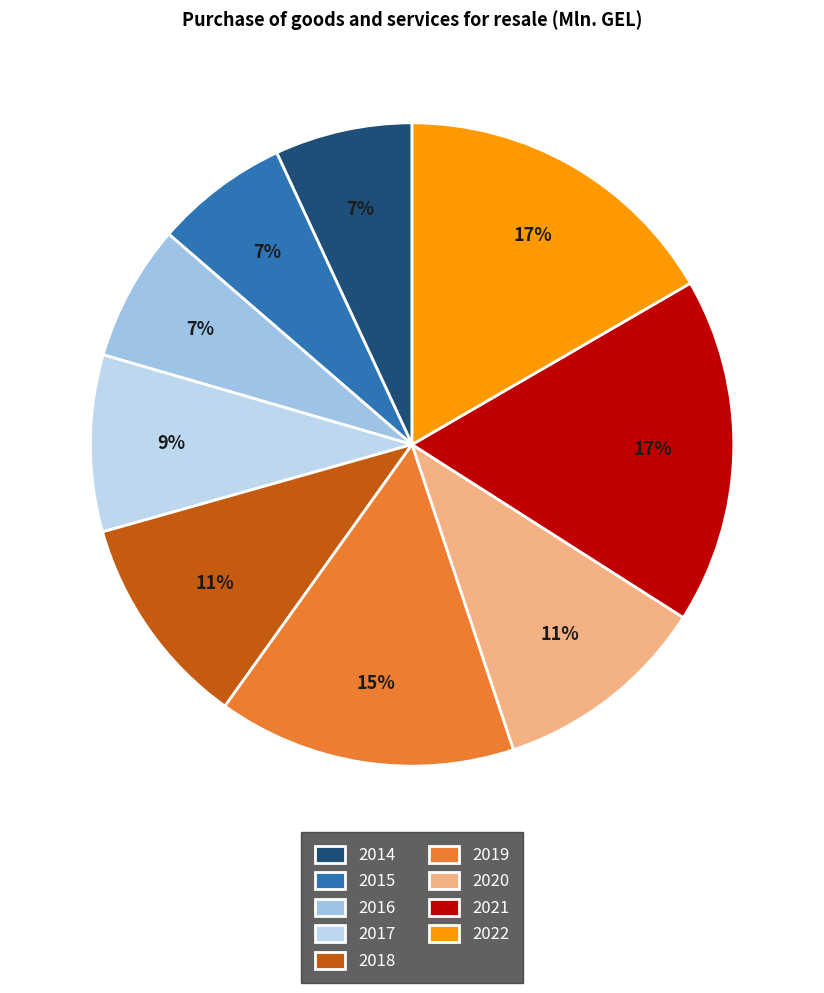

Does 2019 account for over 50% of the chart?

No